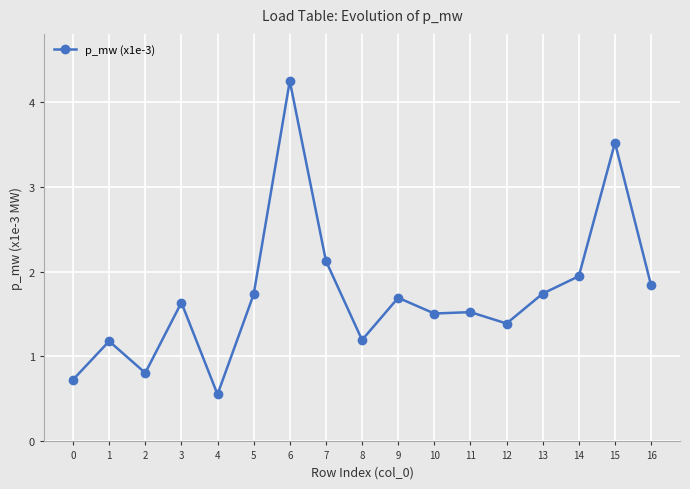

Which label corresponds to the smallest value in the chart?

4